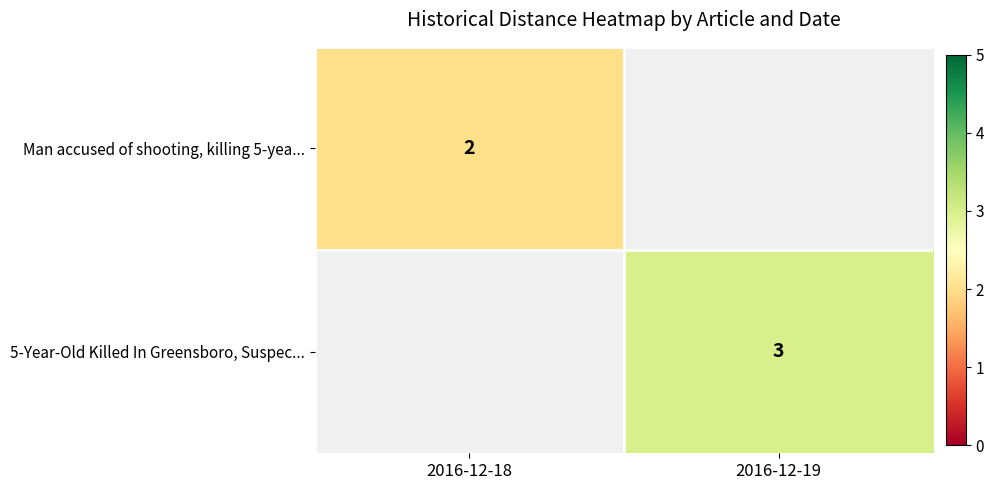

Which category has the highest value across all series?

2016-12-19